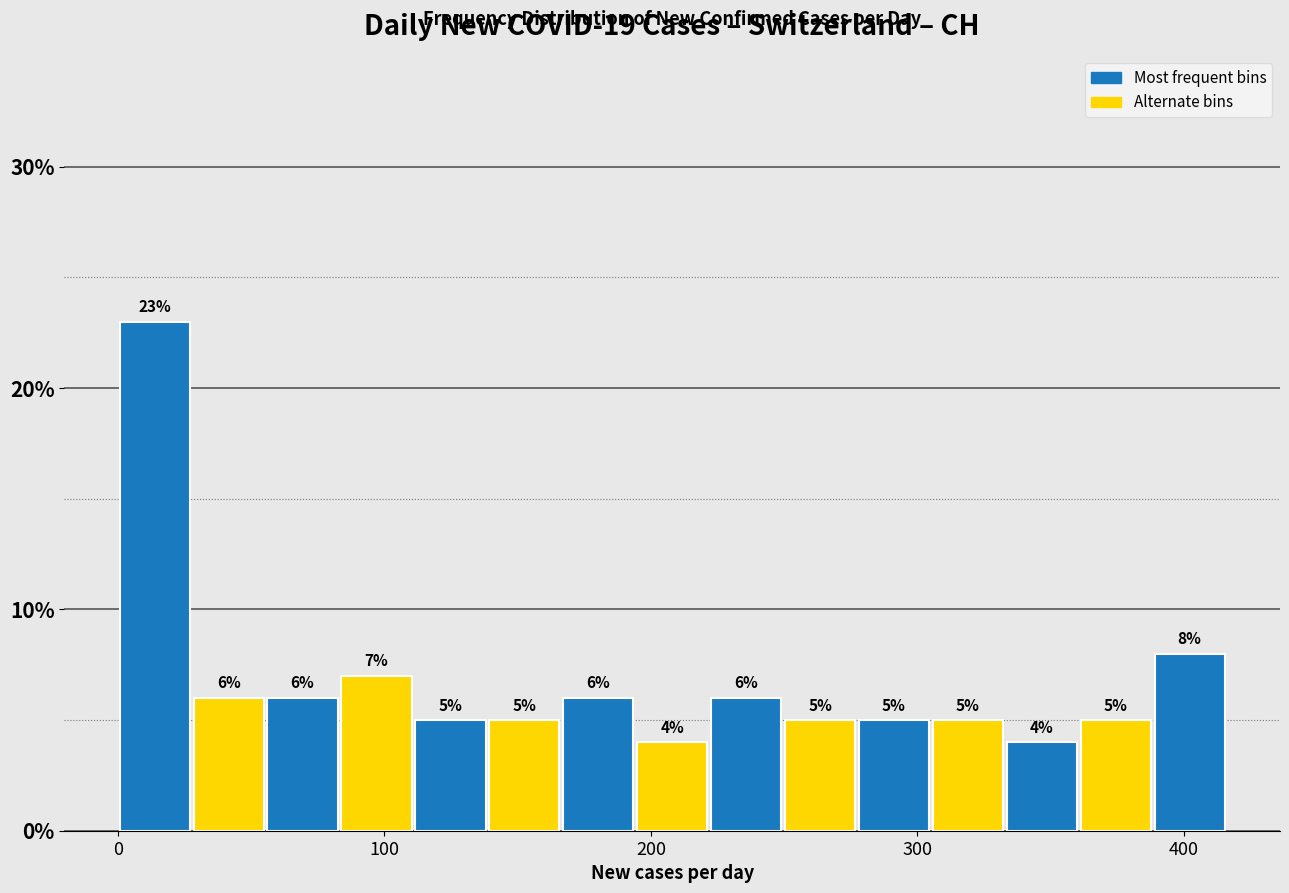

Around what value on the x-axis is the tallest bar? Give the approximate position of its centre, as read against the axis.

10